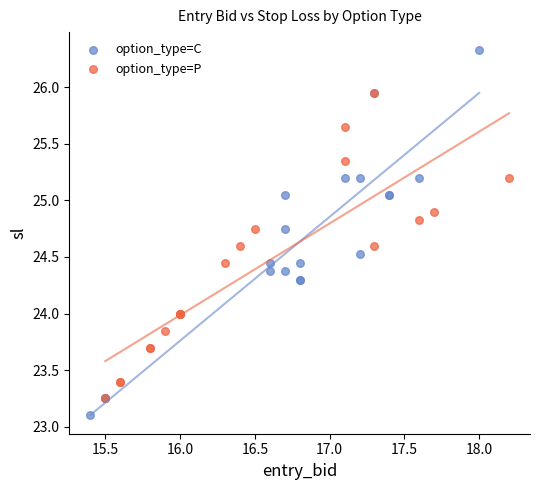

Which series contains the highest Y value?

option_type=C